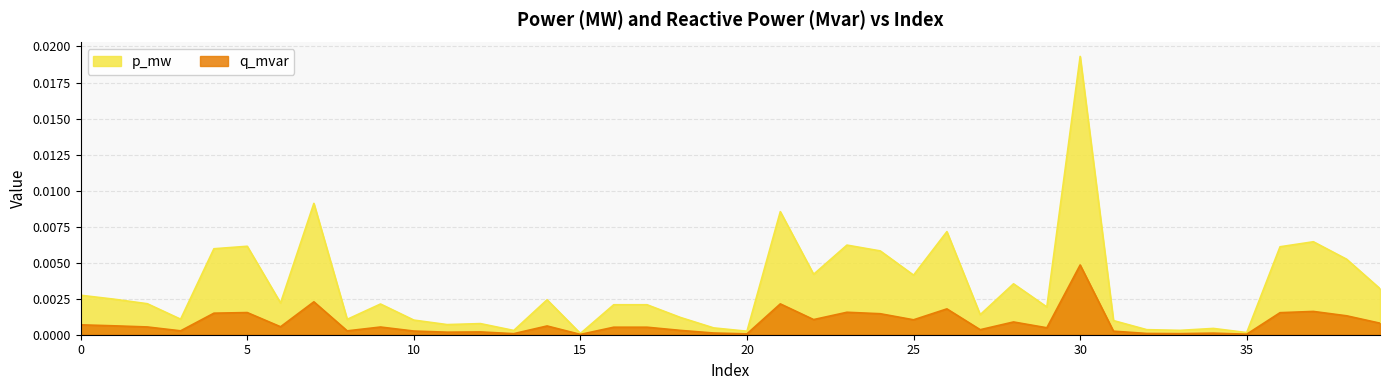

What are all the series names shown in the legend?

p_mw, q_mvar